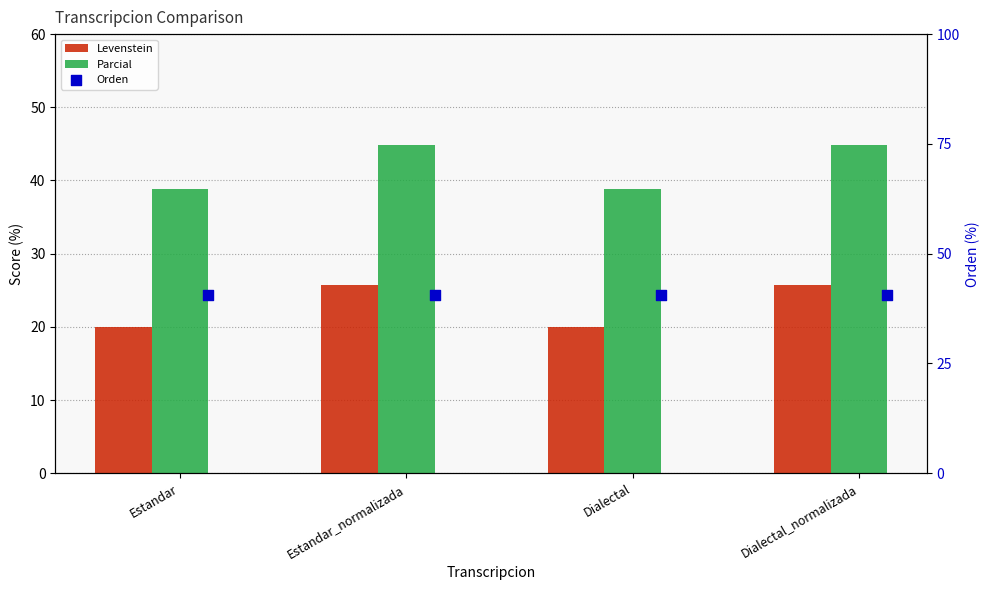

At which category is the sum across all series the highest?

Estandar_normalizada